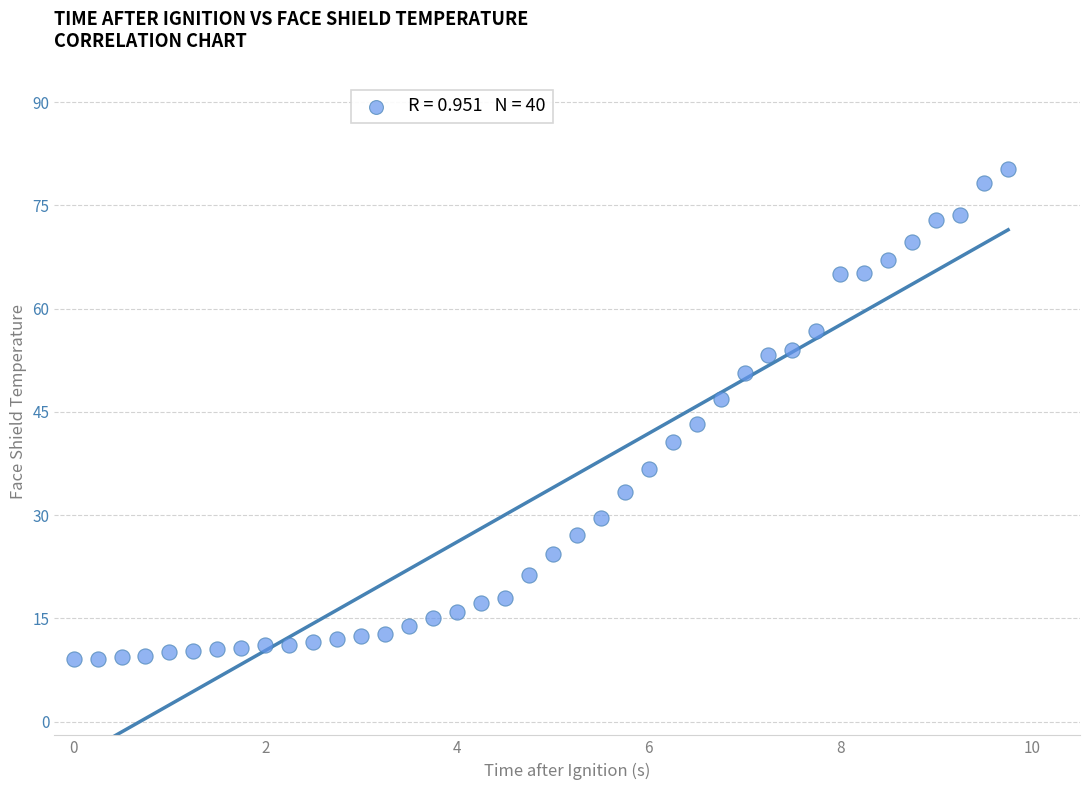

What is the range of Y values (max minus min)?

71.2